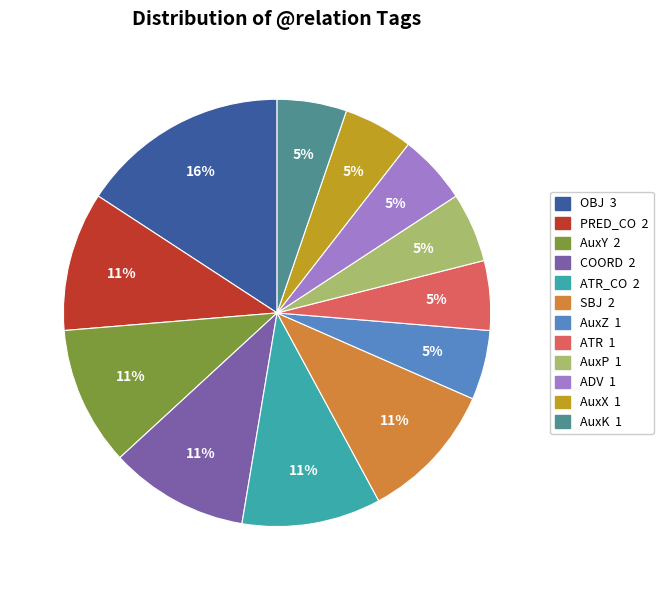

To the nearest percent, what is the difference between the largest and smallest slice percentages?

11%